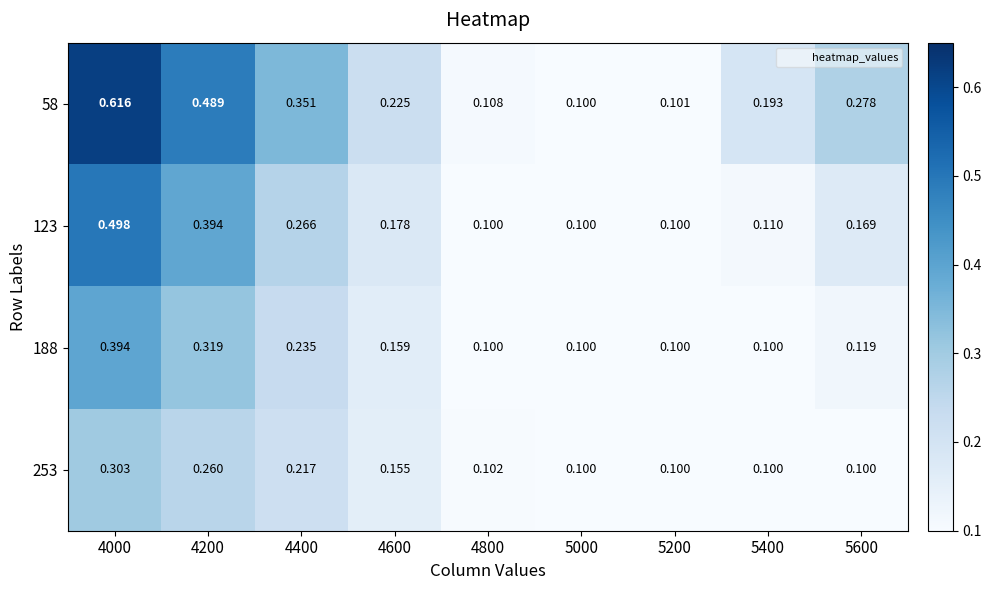

Is the value of 123 at 5000 greater than the value of 188 at 4600?

No